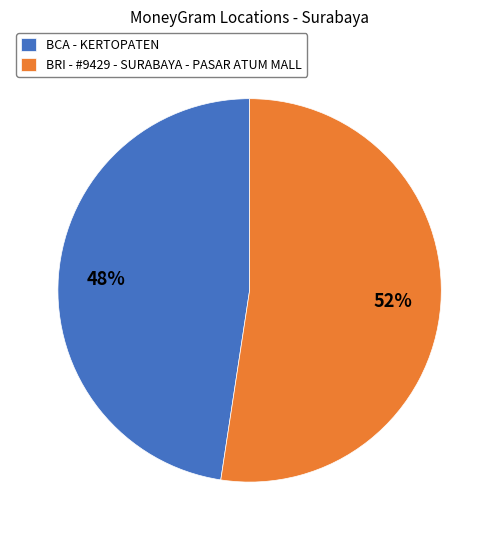

What percentage is the BCA - KERTOPATEN slice, to the nearest percent?

48%